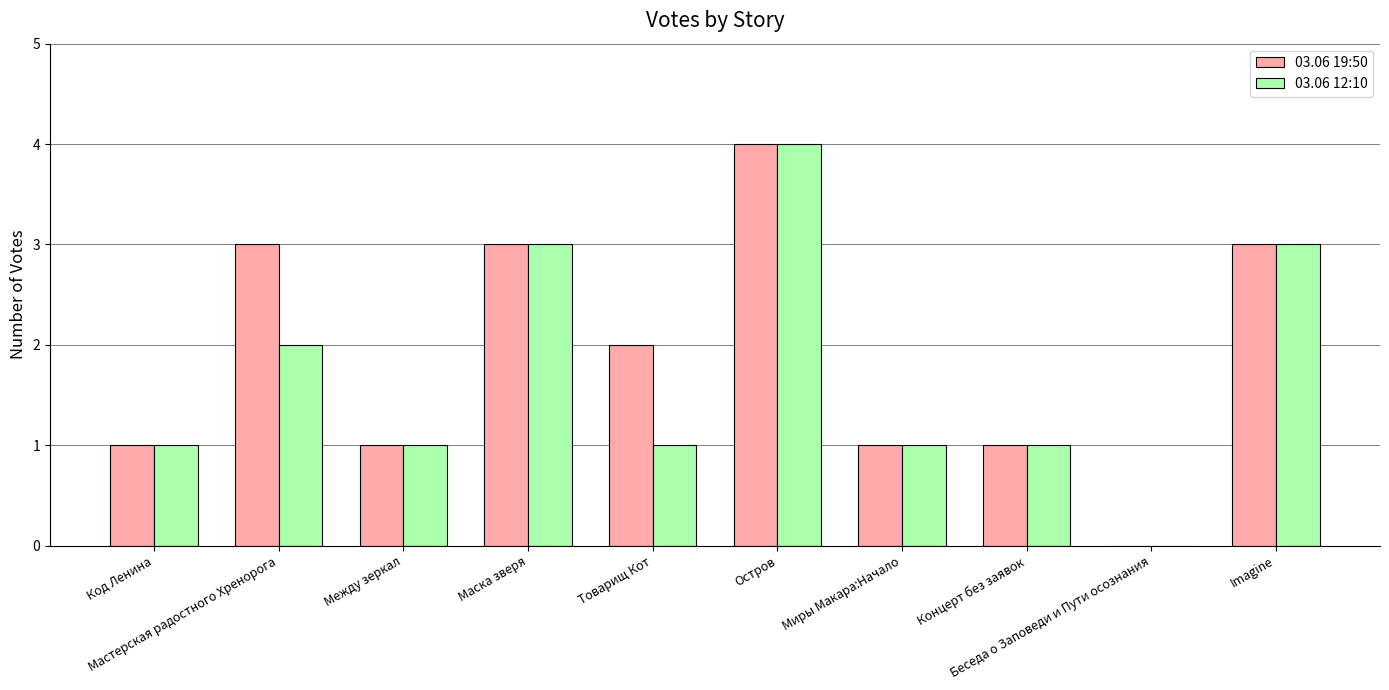

Which series has the largest total across all categories?

03.06 19:50